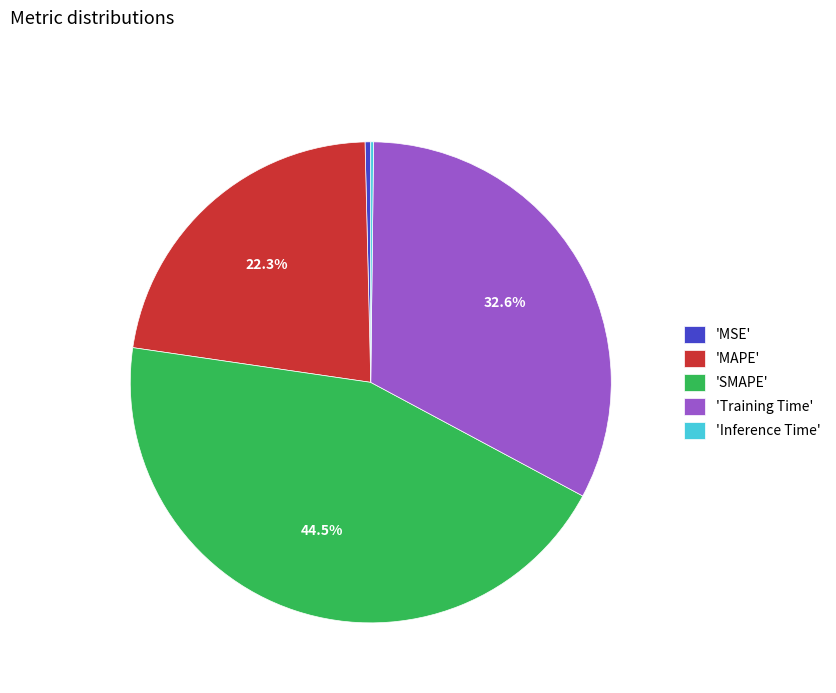

What is the total percentage of 'SMAPE' and 'Training Time'?

77.1%